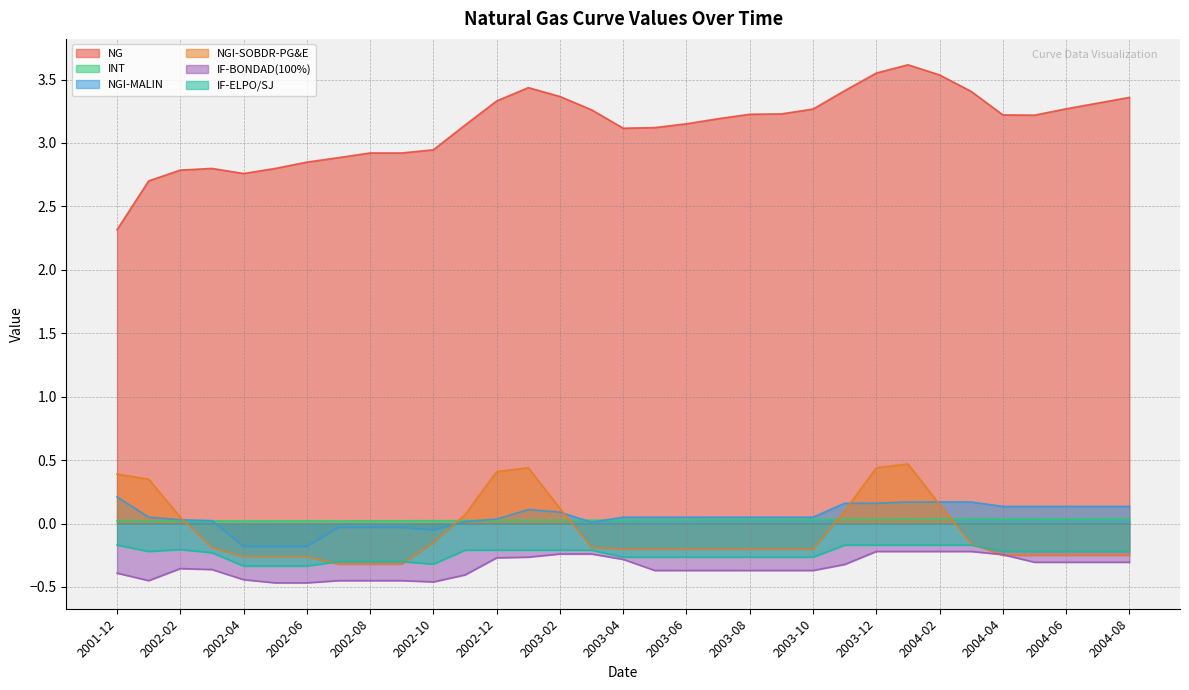

Which label corresponds to the largest value in the chart?

2004-01